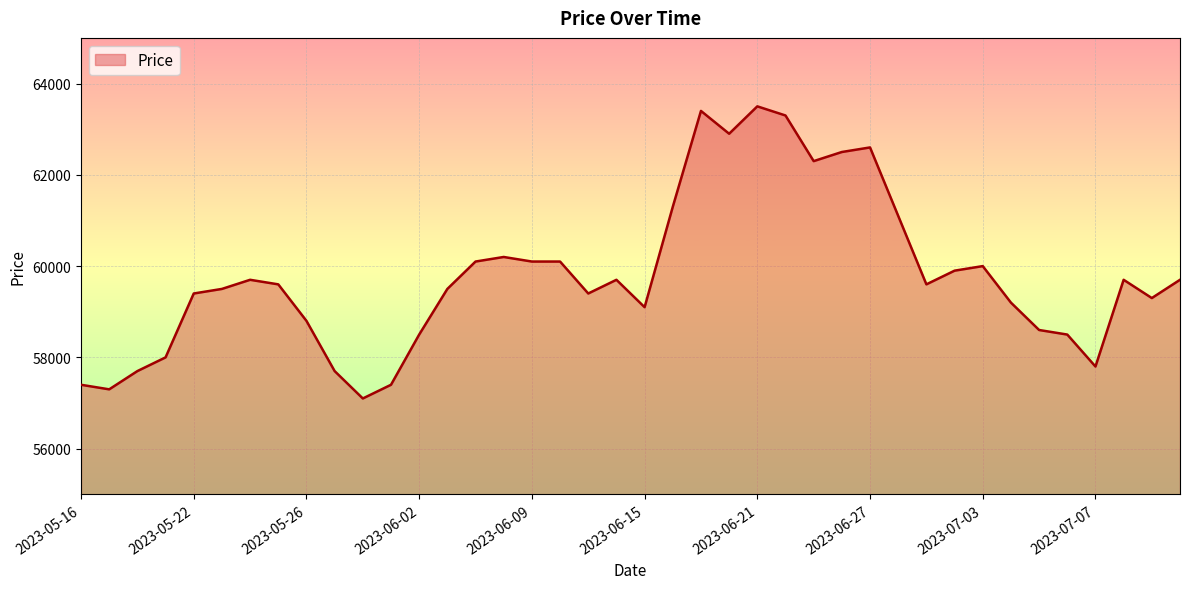

What is the difference between the maximum and minimum values?

6400